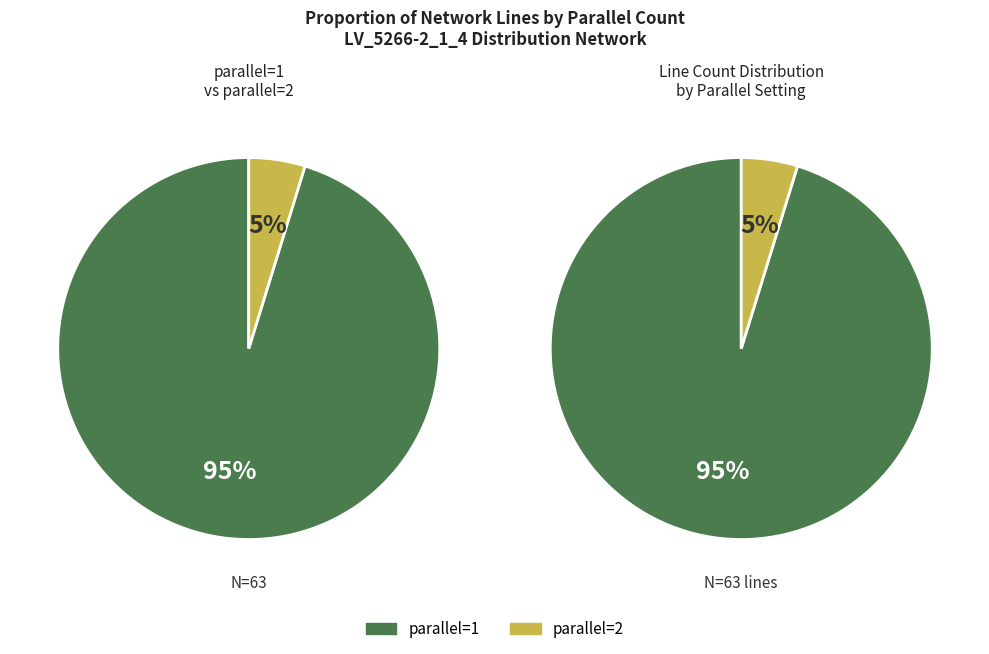

Count the number of slices in the pie.

2